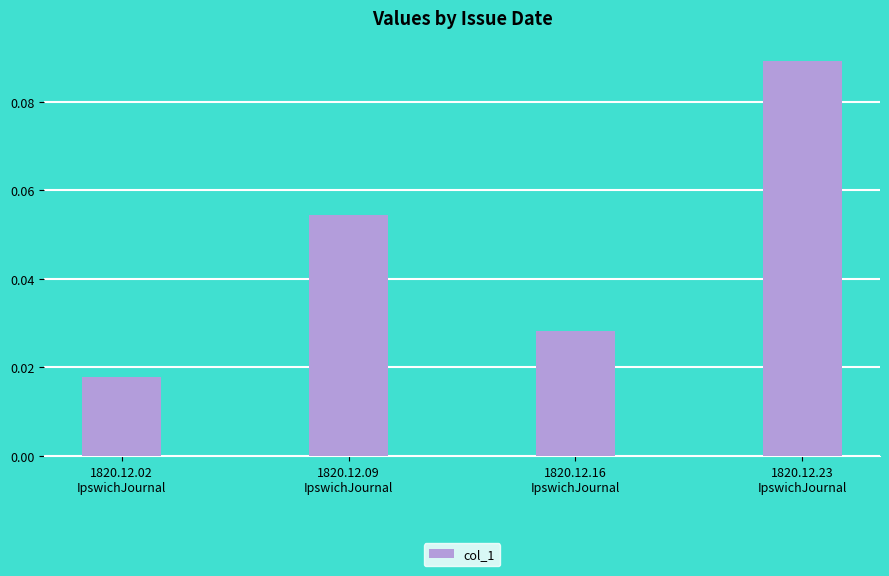

Does the chart contain any negative values?

No